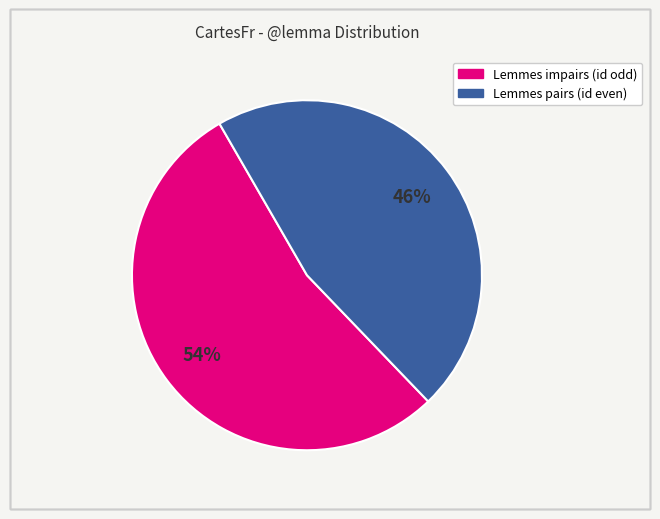

Does any single category account for the majority?

Yes